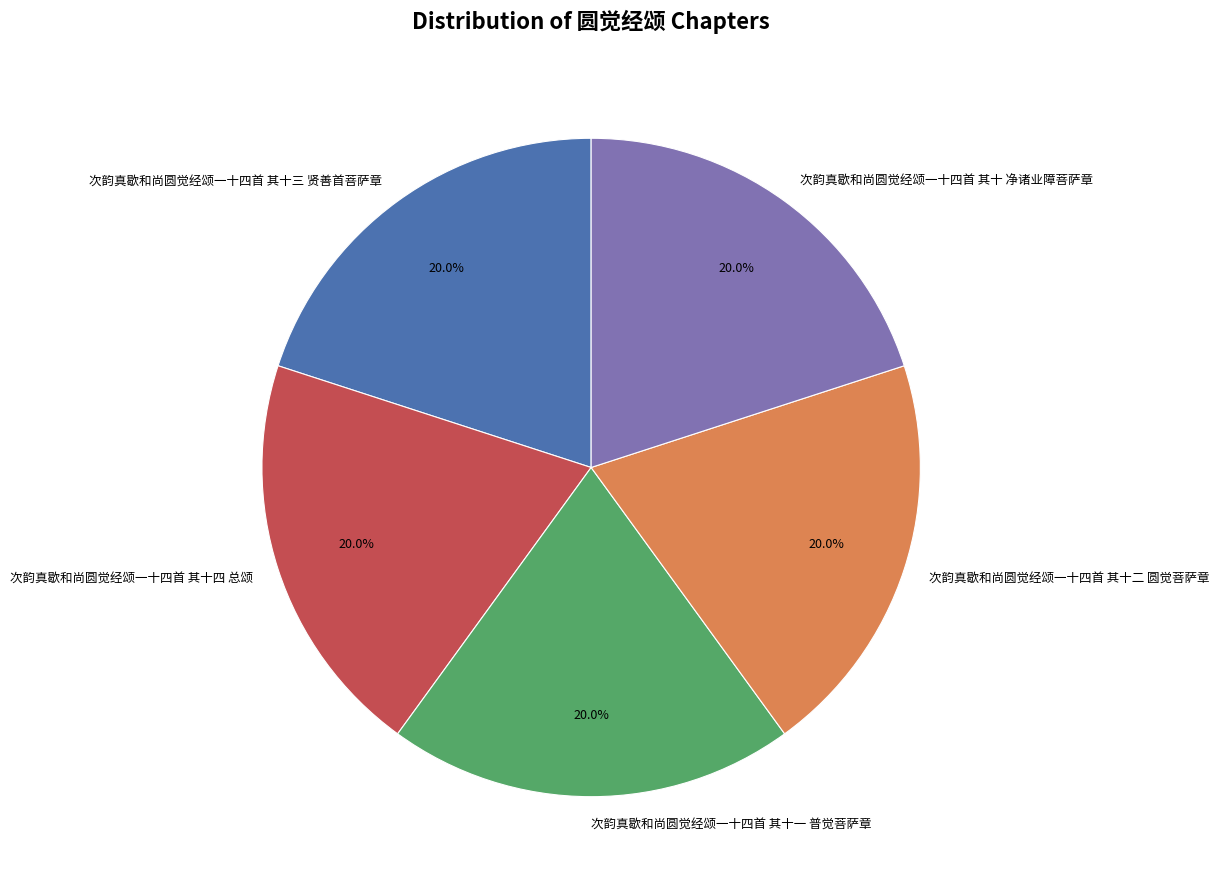

To the nearest percent, what percentage of the pie is 次韵真歇和尚圆觉经颂一十四首 其十 净诸业障菩萨章?

20%